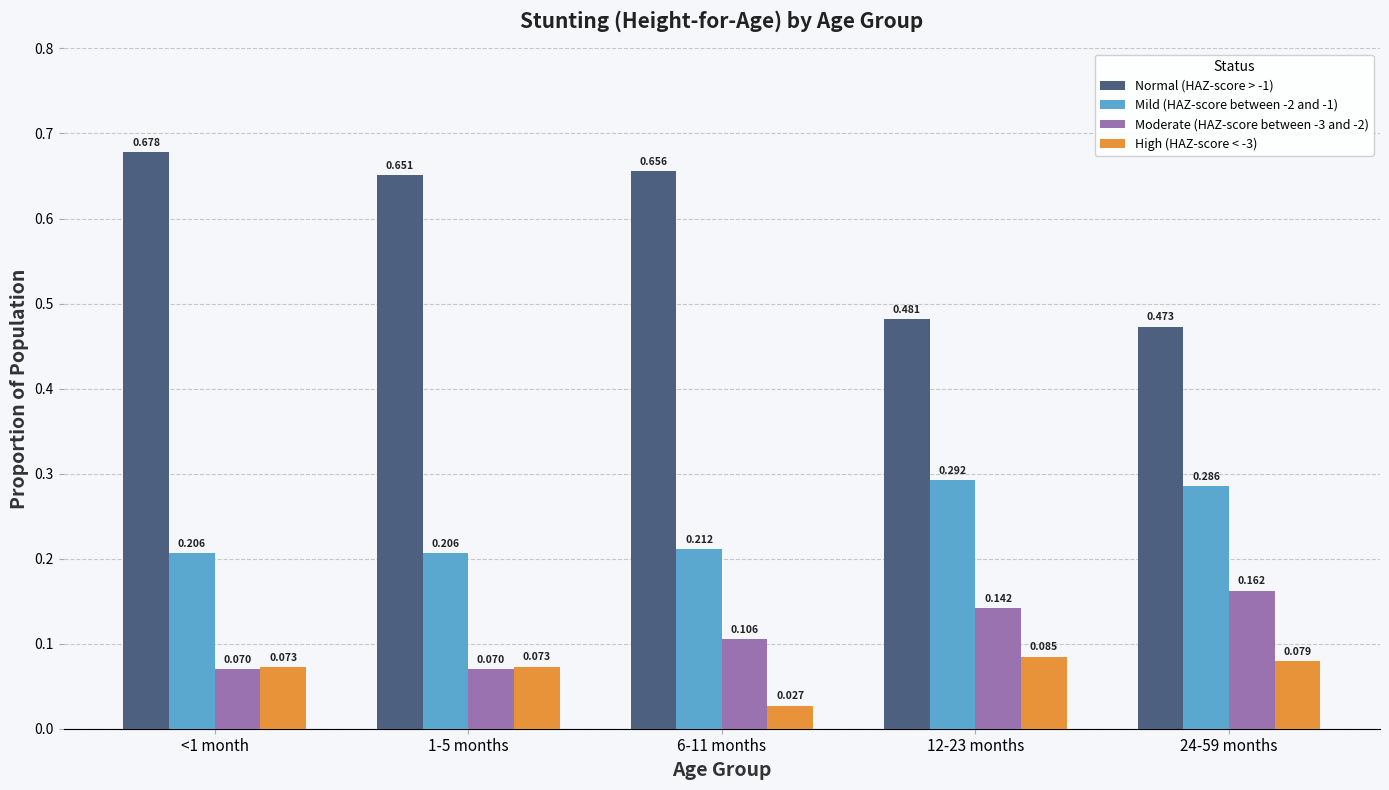

How many groups of bars are there?

5